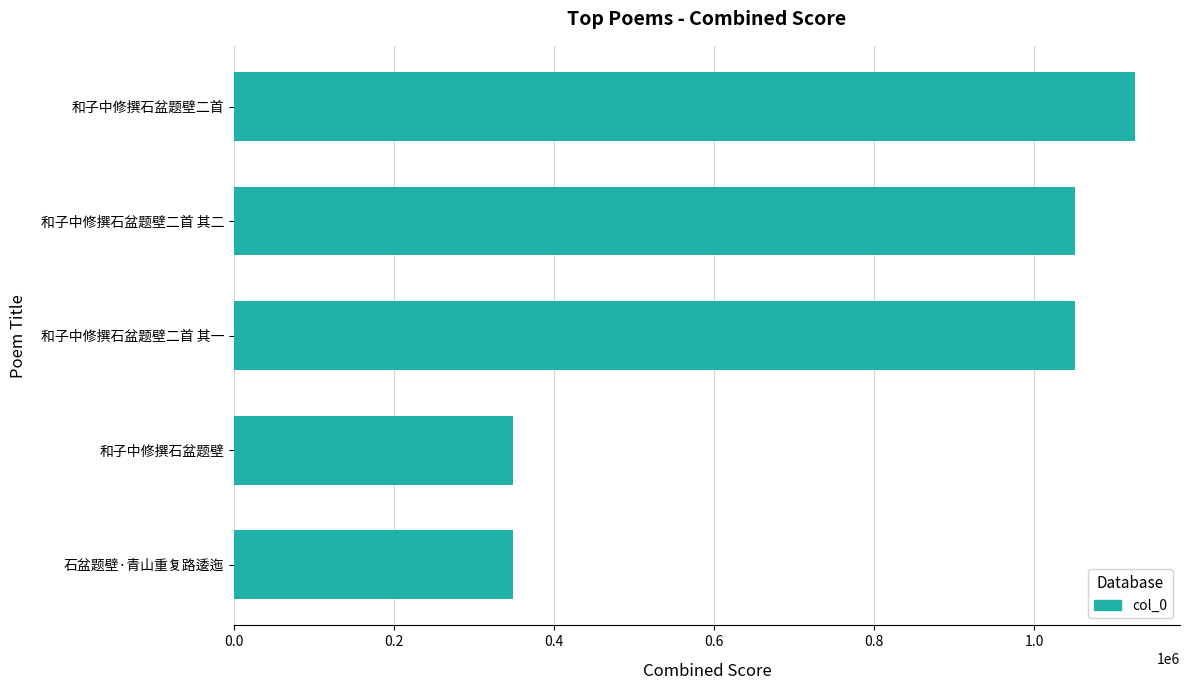

What is the greatest value displayed?

1125850